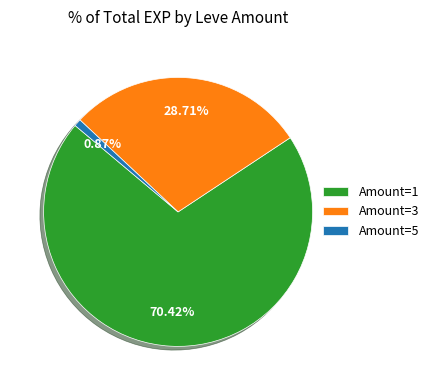

Combined, do Amount=3 and Amount=5 account for over 50%?

No